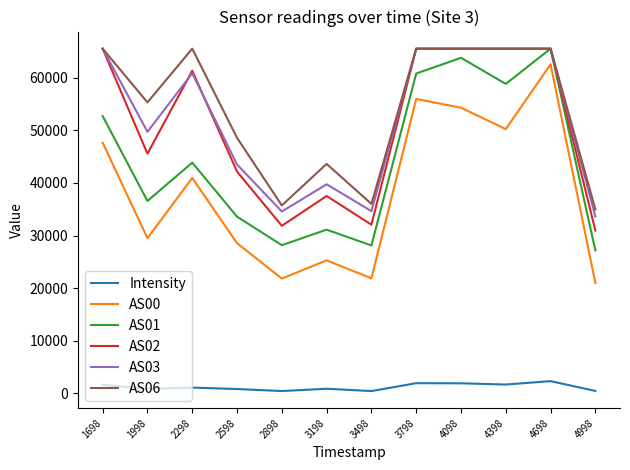

What is the greatest value displayed?

65535.0